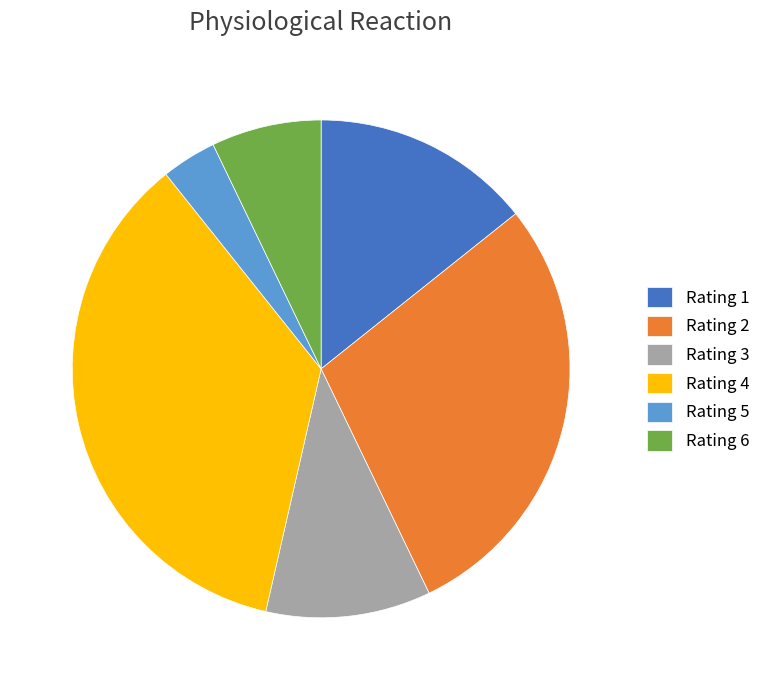

What is the largest slice in the pie chart?

Rating 4